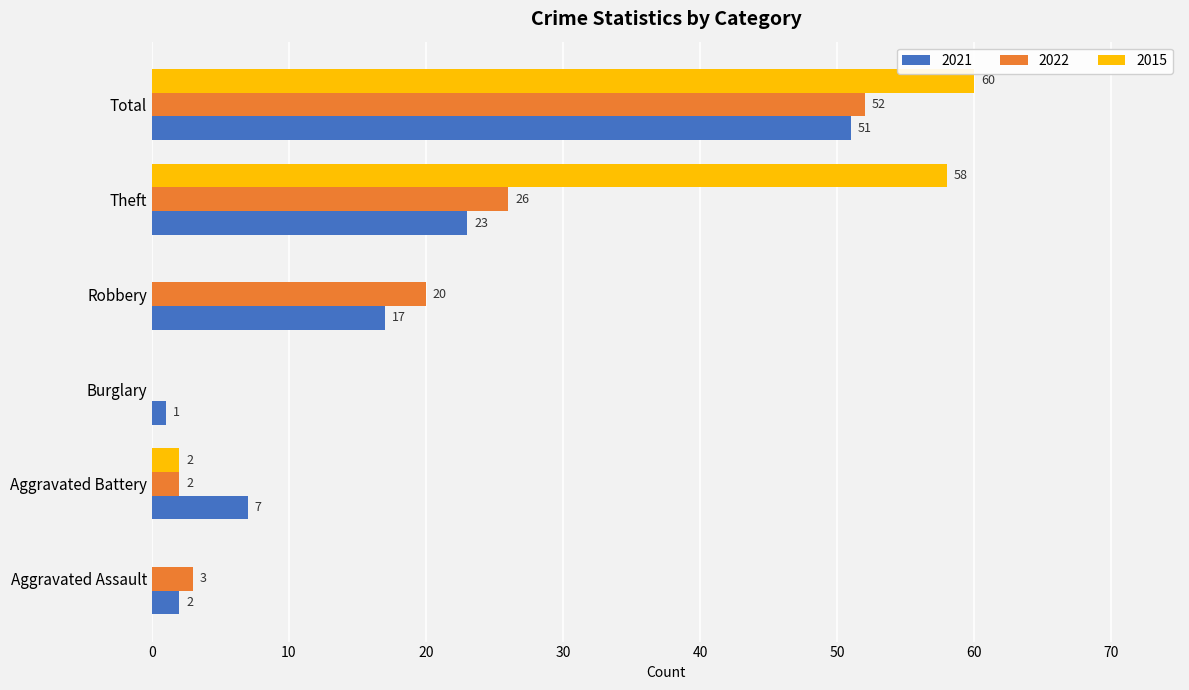

What is the total value across all series at Theft?

107